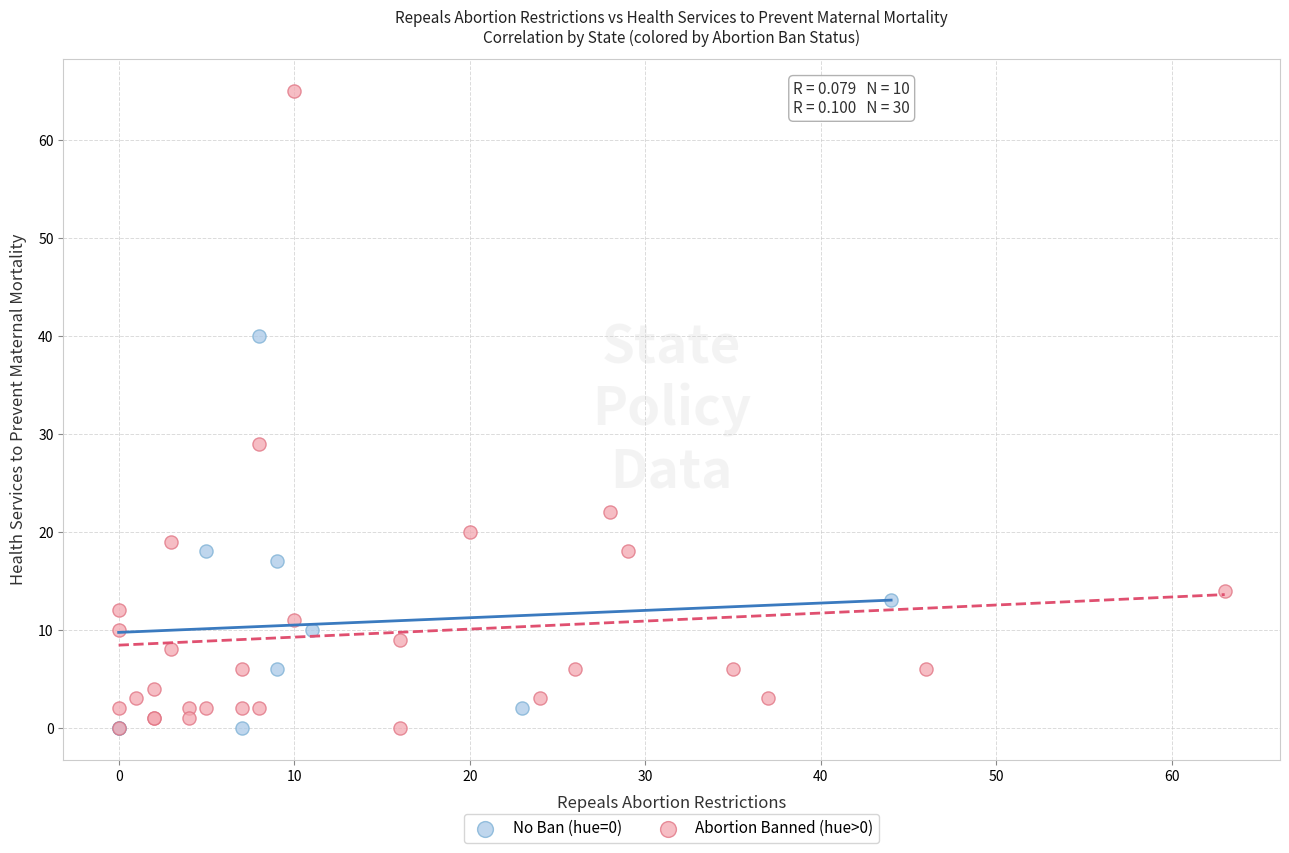

What are all the series names shown in the legend?

No Ban (hue=0), Abortion Banned (hue>0)